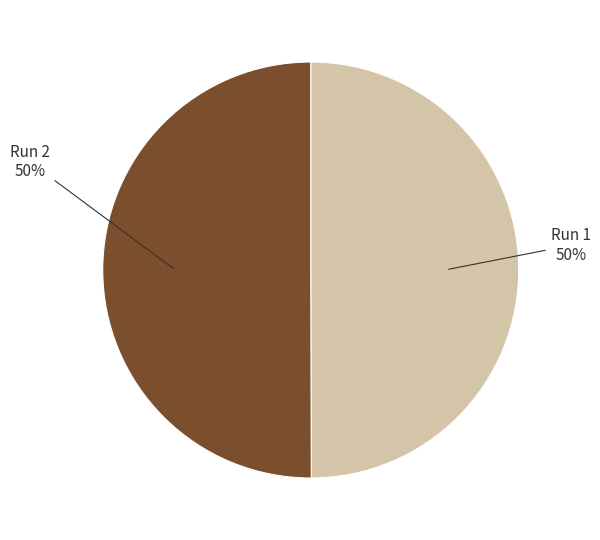

To the nearest percent, what is the average slice percentage?

50%